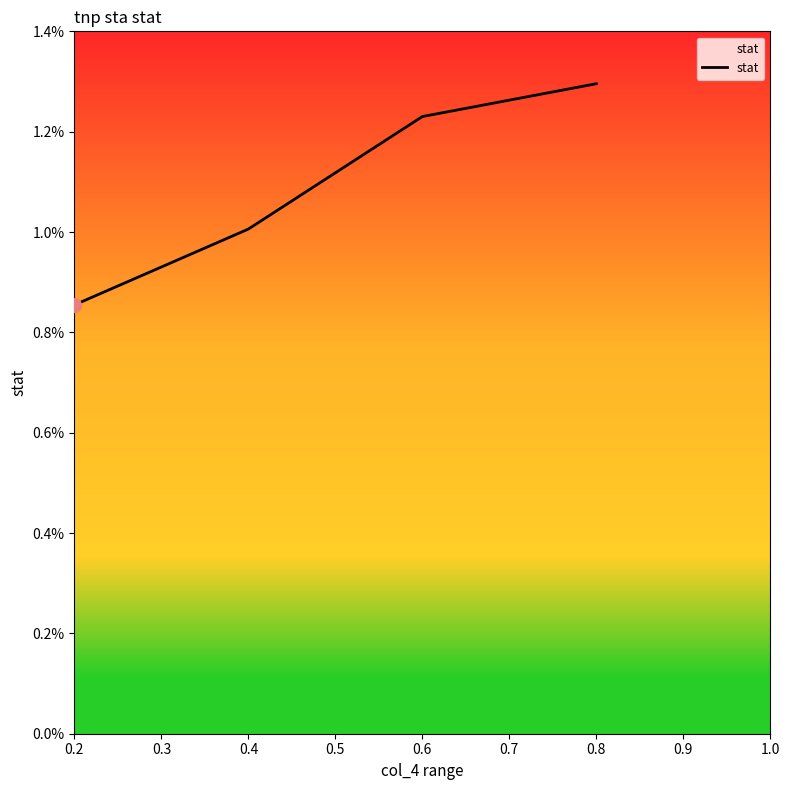

Does the chart have visible grid lines?

No